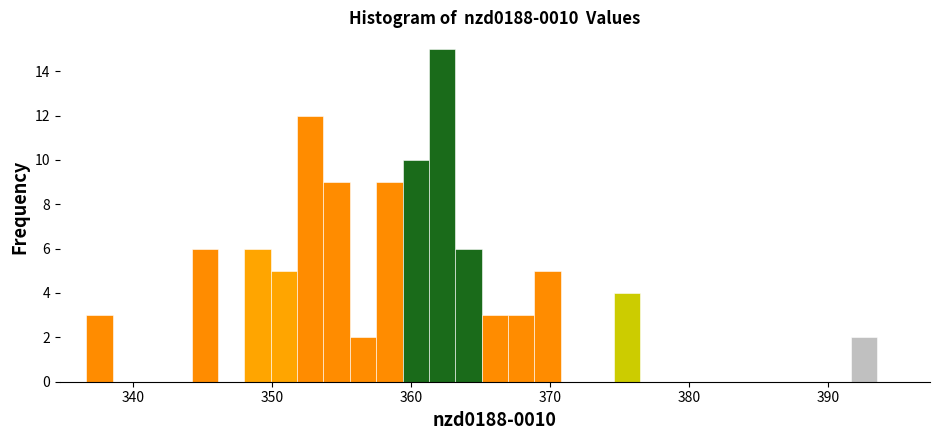

Read against the x-axis, roughly where is the centre of the tallest bar?

362